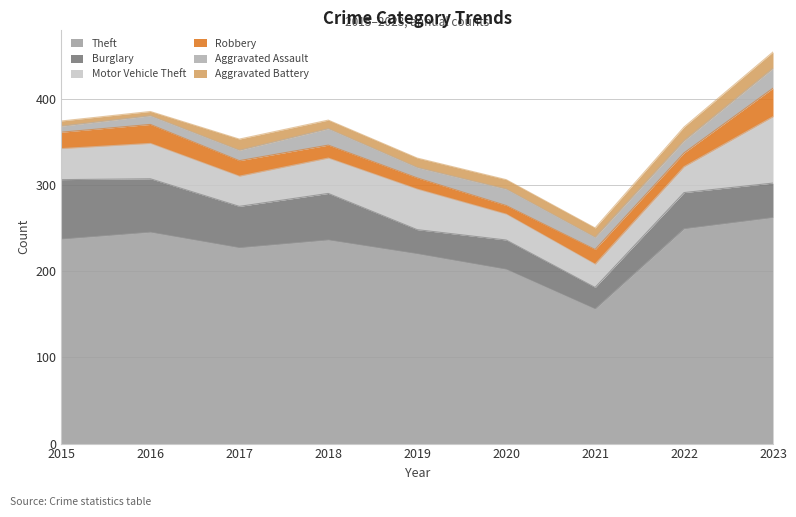

Which category has the lowest value in the Motor Vehicle Theft series?

2021